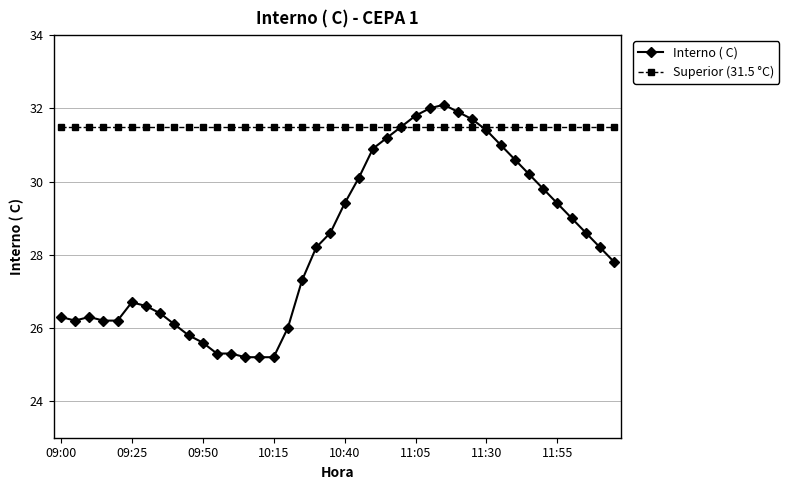

Which series has the largest total across all categories?

Superior (31.5 °C)